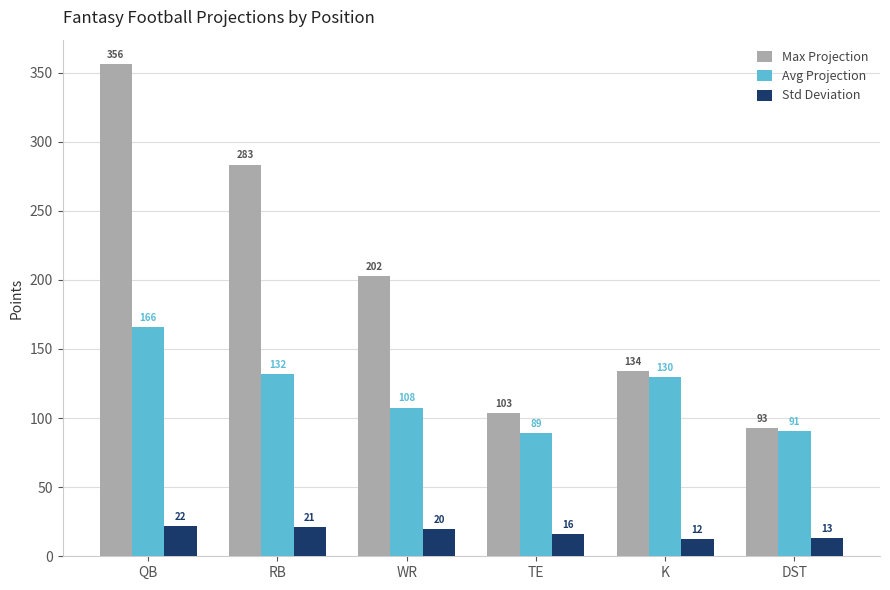

What is the label of the 1st bar from the right?

DST